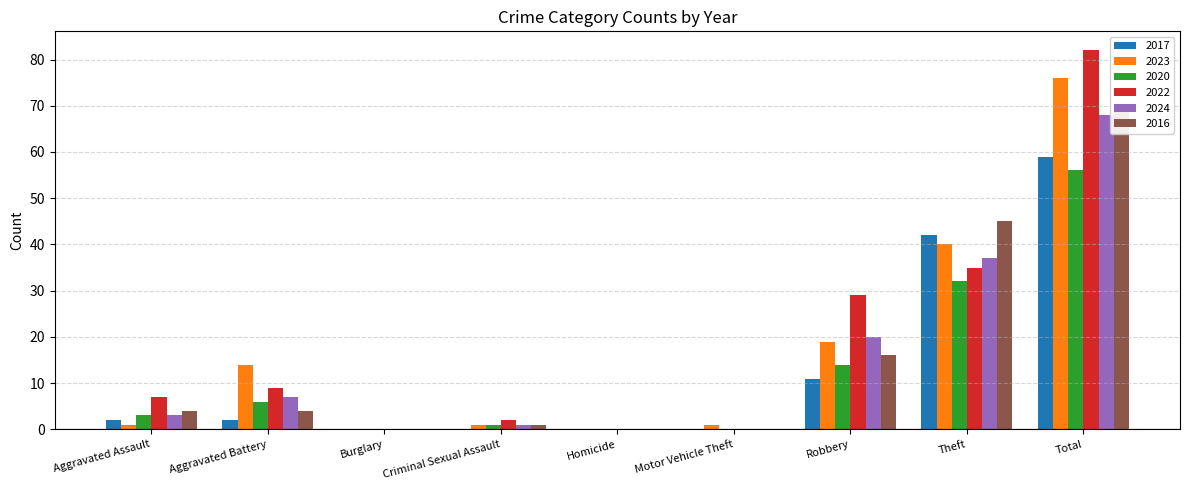

List the labels in order of 2022 value, smallest first.

Burglary, Homicide, Motor Vehicle Theft, Criminal Sexual Assault, Aggravated Assault, Aggravated Battery, Robbery, Theft, Total